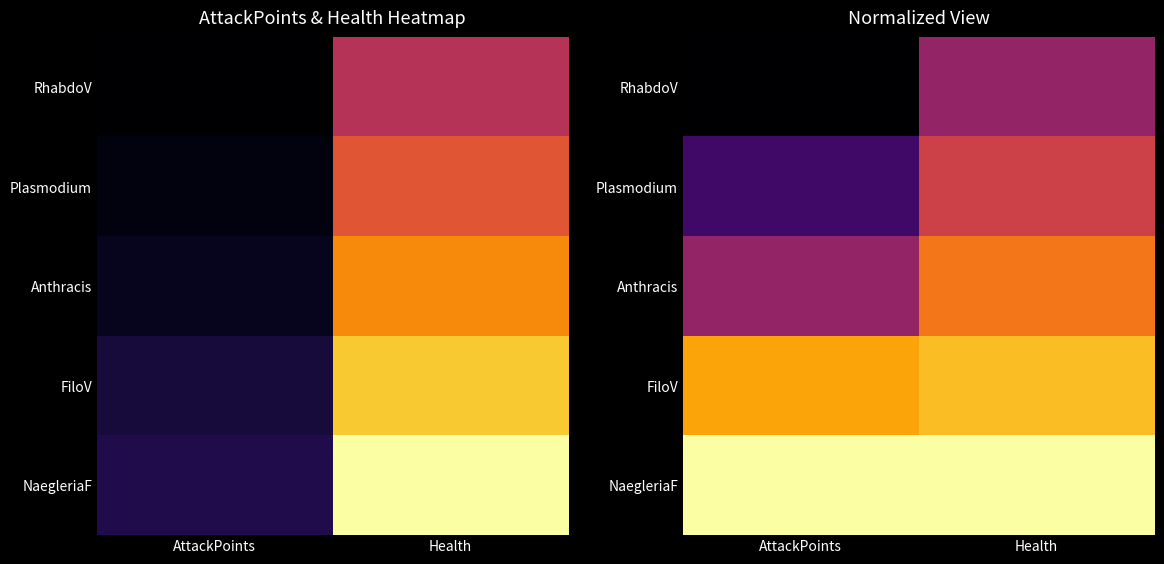

Is it true that RhabdoV equals 0.1 at AttackPoints?

False